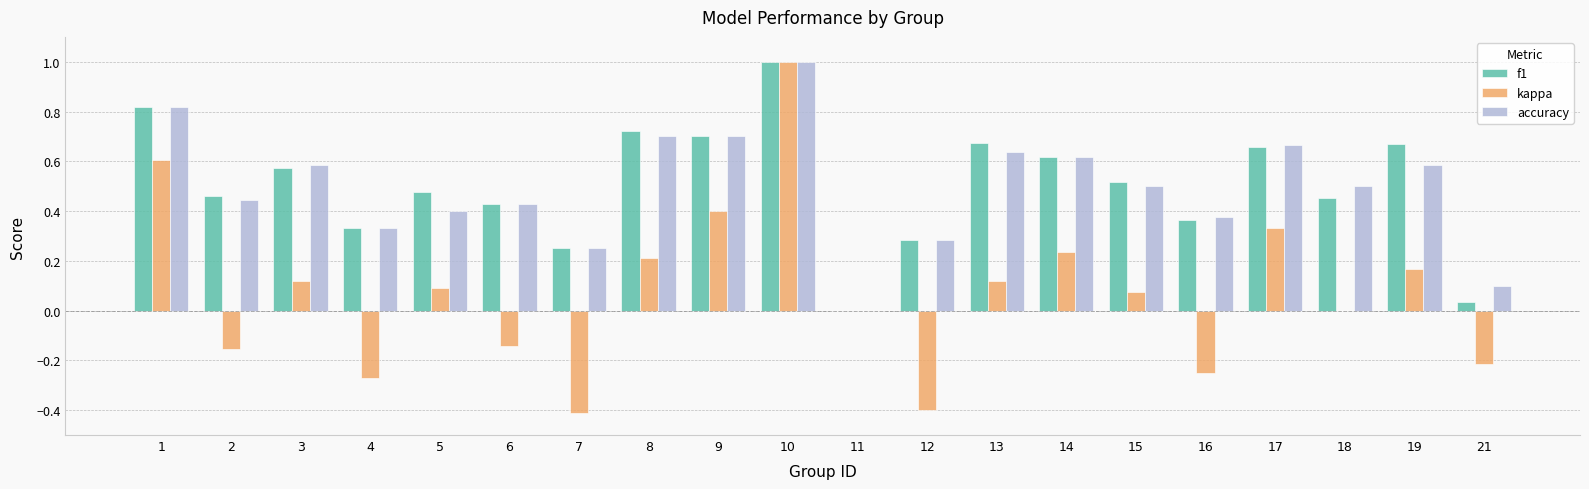

Between 14 and 17, which series saw the biggest shift?

kappa